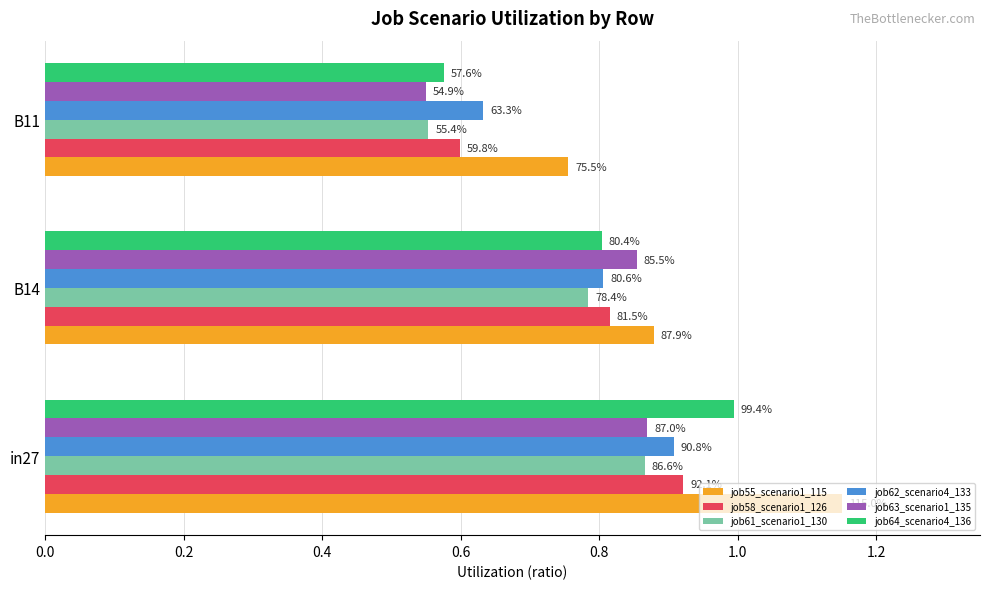

Rank the series by their maximum value, from highest to lowest.

job55_scenario1_115, job64_scenario4_136, job58_scenario1_126, job62_scenario4_133, job63_scenario1_135, job61_scenario1_130